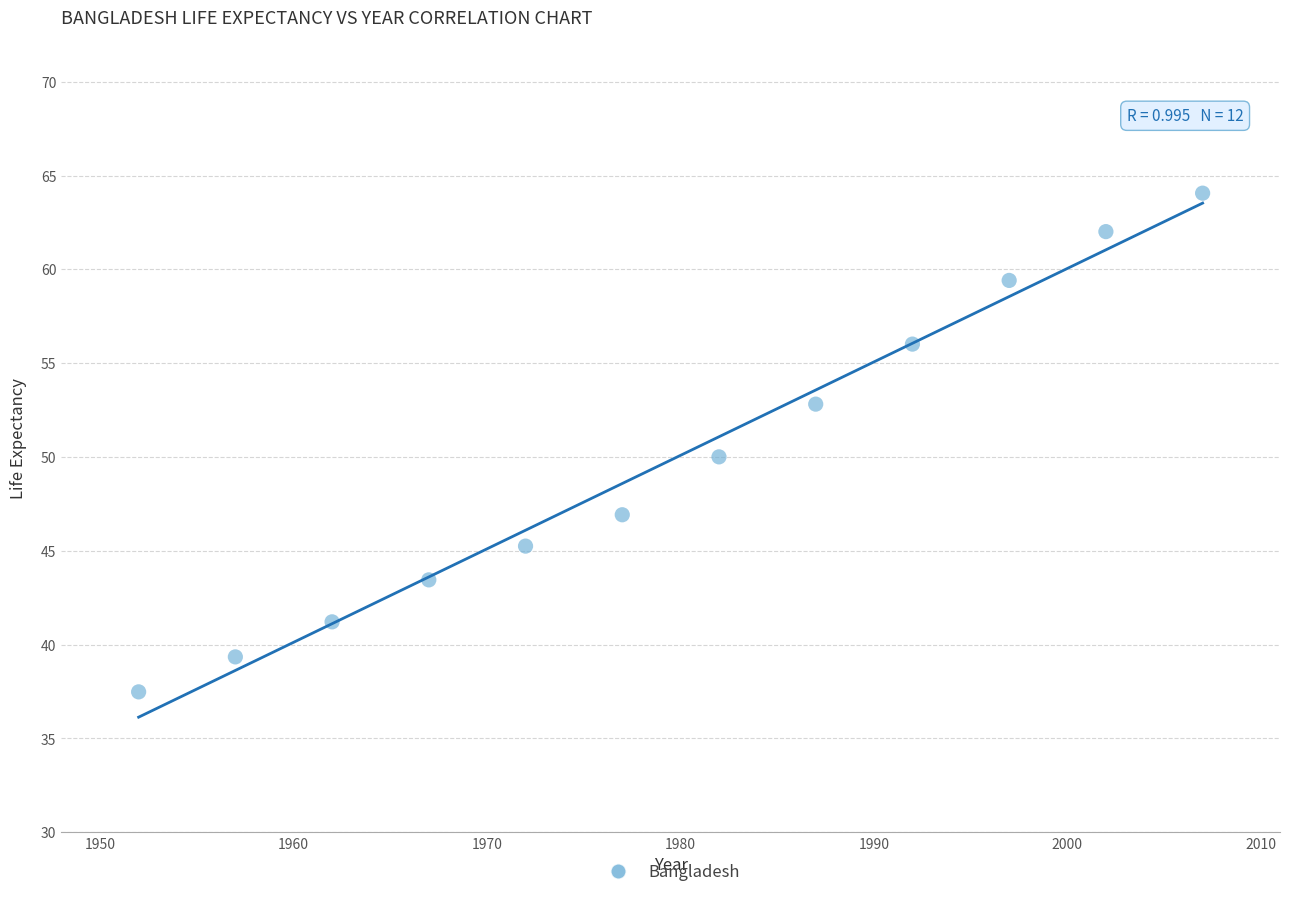

What is the average X value?

1979.5